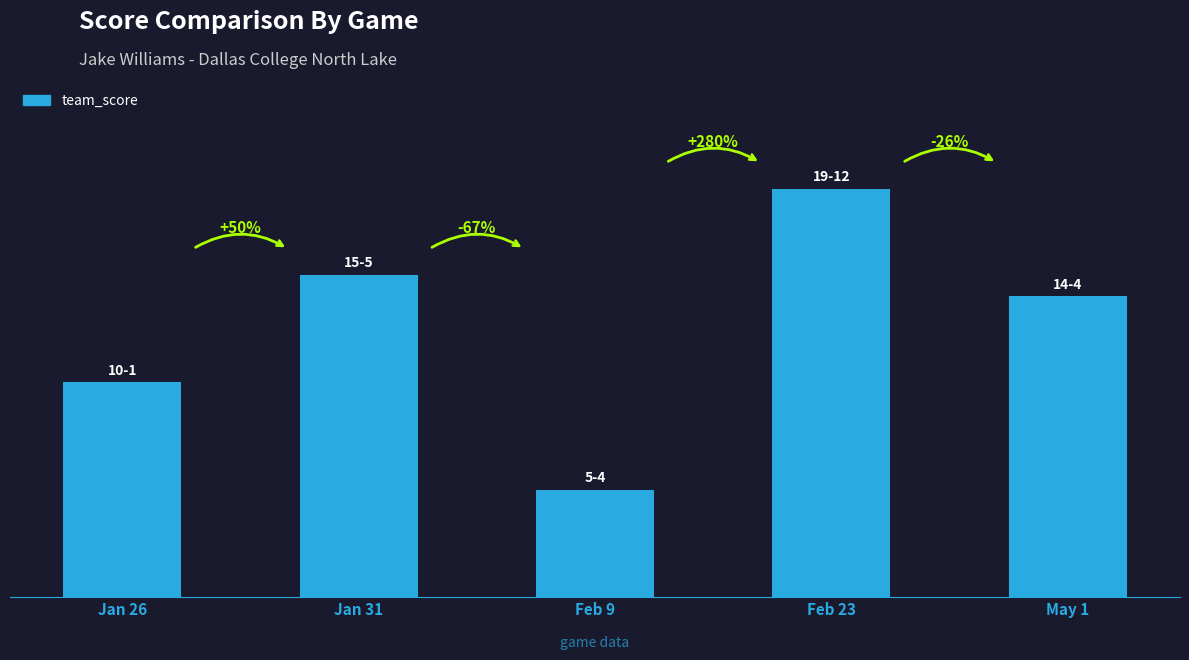

Are the bars horizontal?

No